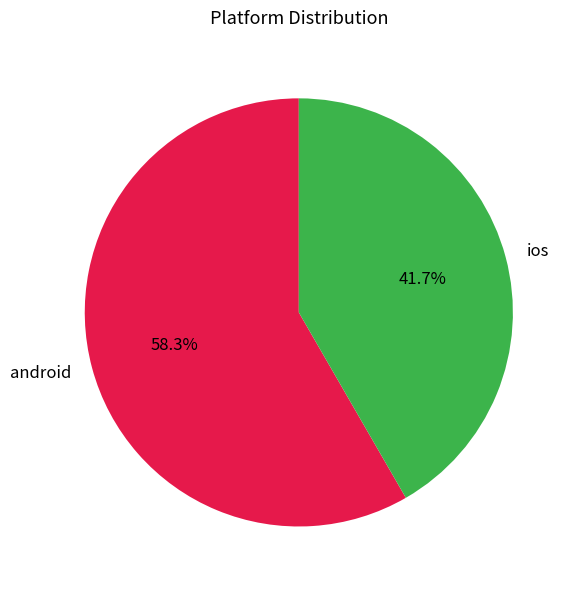

Which category has the biggest portion of the pie?

android